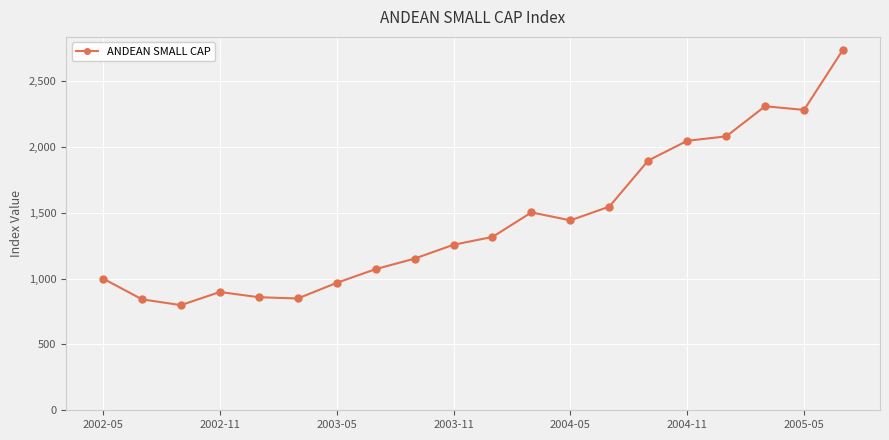

What is the value of the 19th point from the left?

2280.1